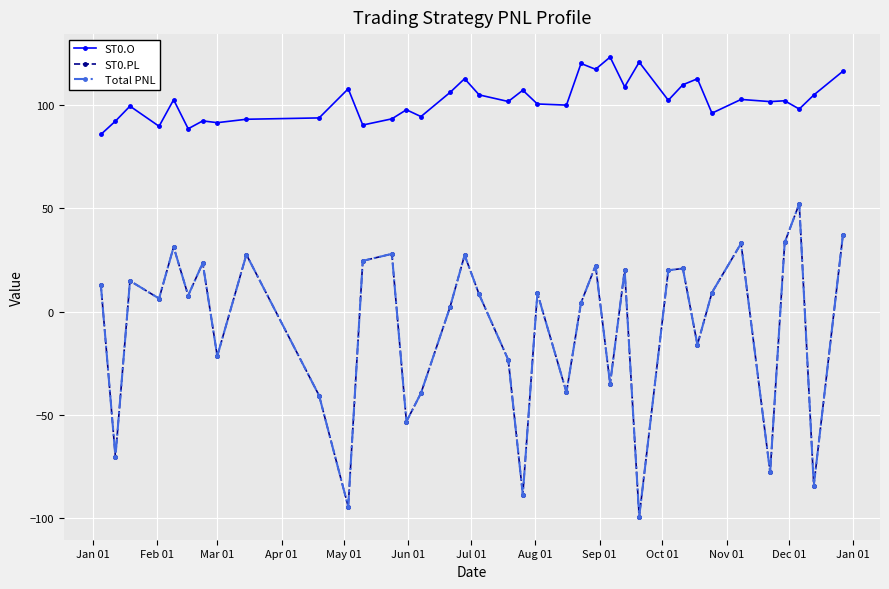

How many lines are shown in the chart?

3